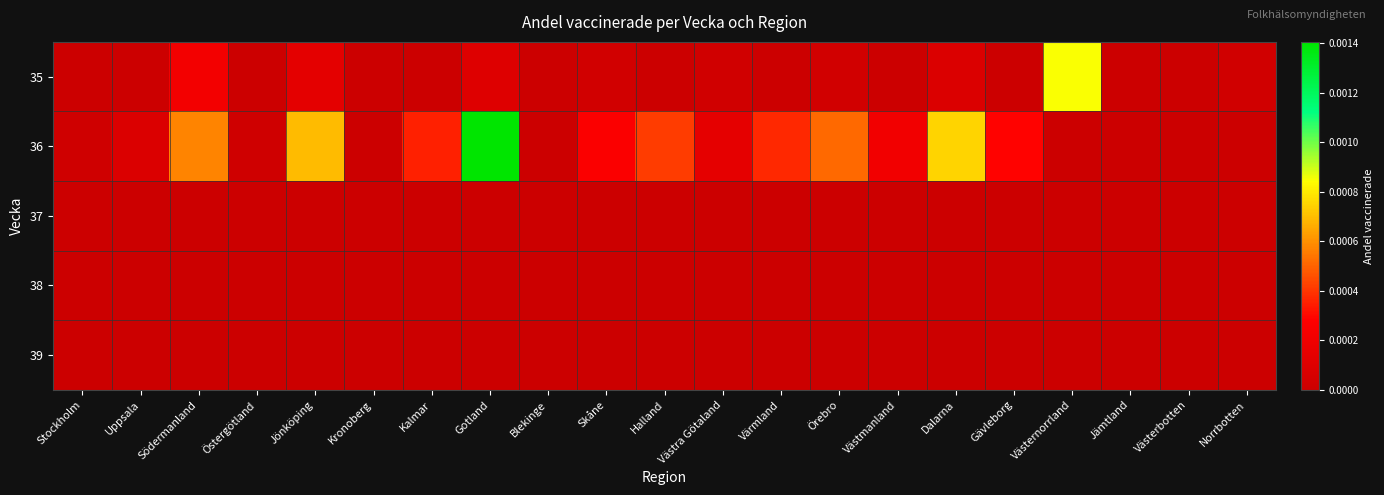

At how many categories does at least one series exceed 0?

17